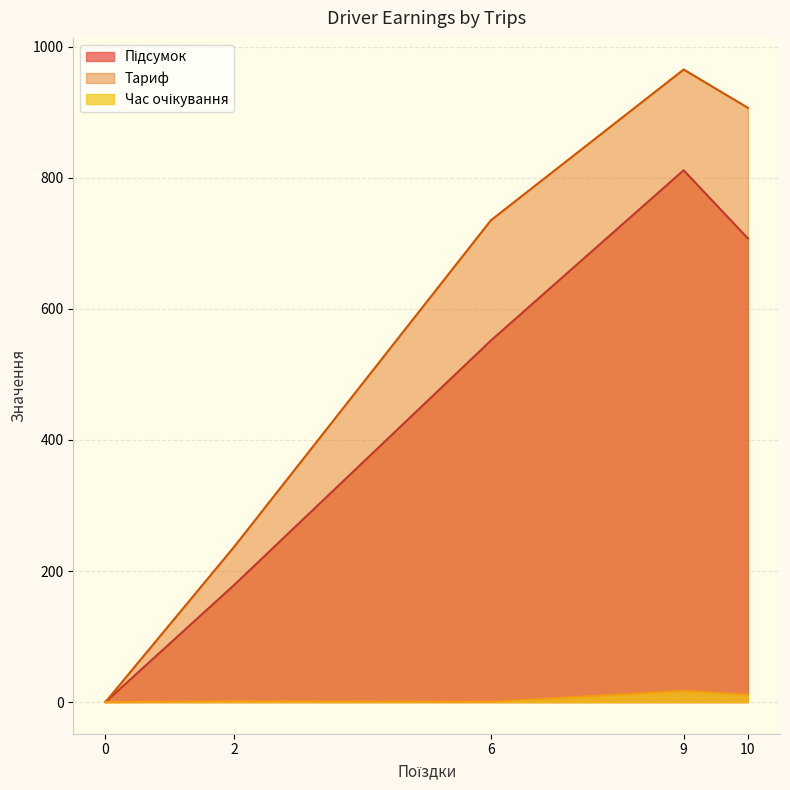

Rank the series at 0 from lowest to highest value.

Підсумок, Тариф, Час очікування